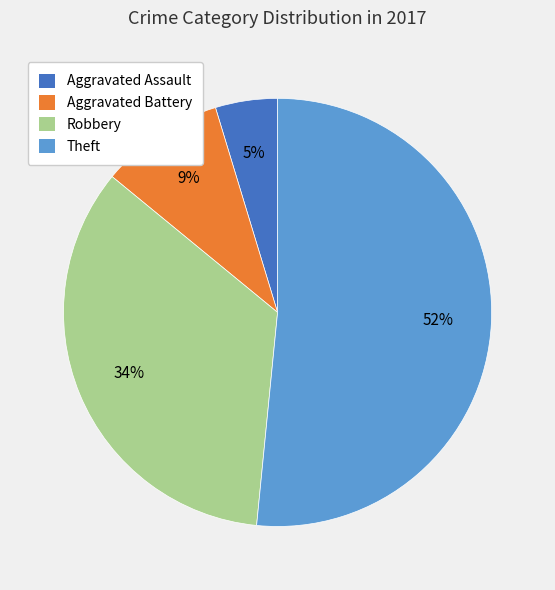

Does Aggravated Assault represent more than half of the total?

No